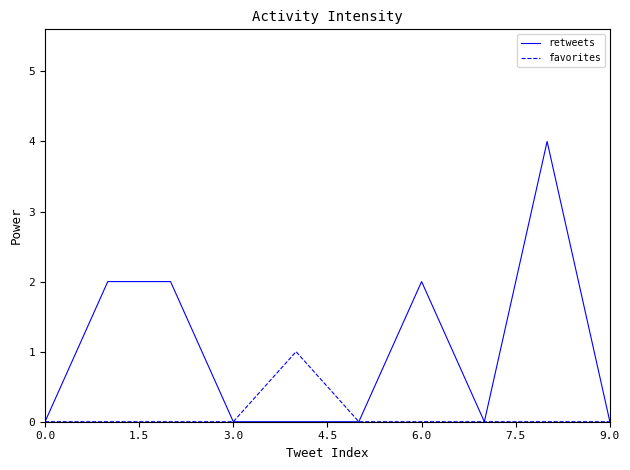

What is the maximum value for retweets?

4